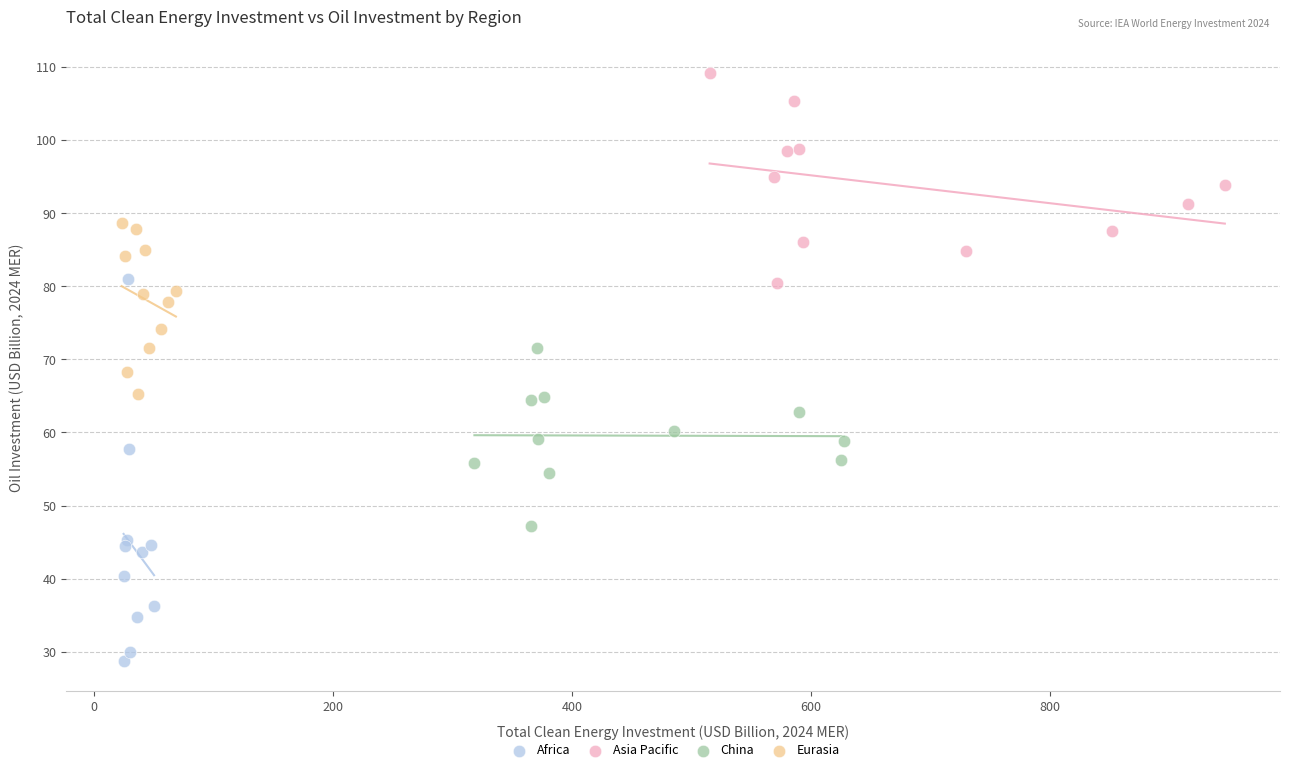

Which series reaches the minimum Y coordinate?

Africa